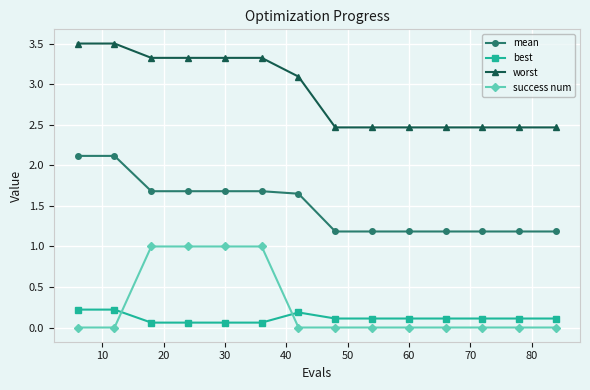

What is the sum of all success num values?

4.0